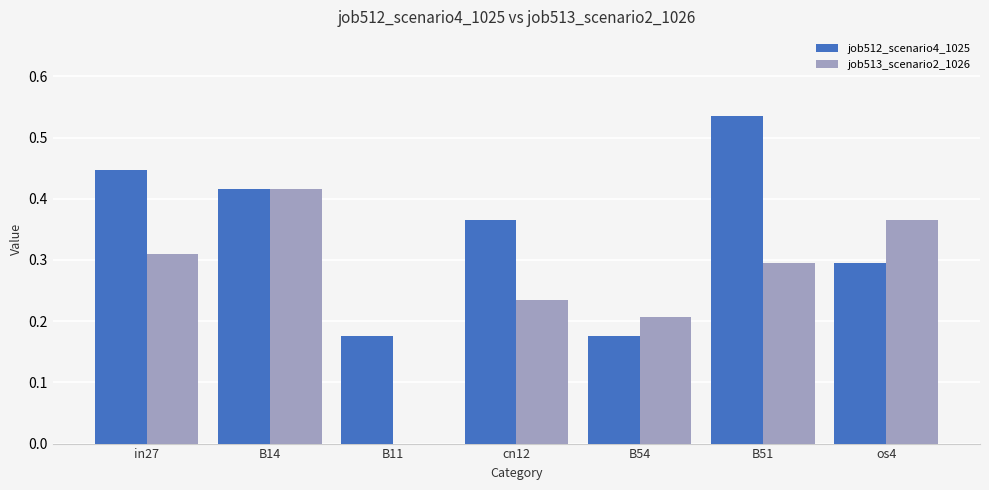

What is the total value across all series at B51?

0.8